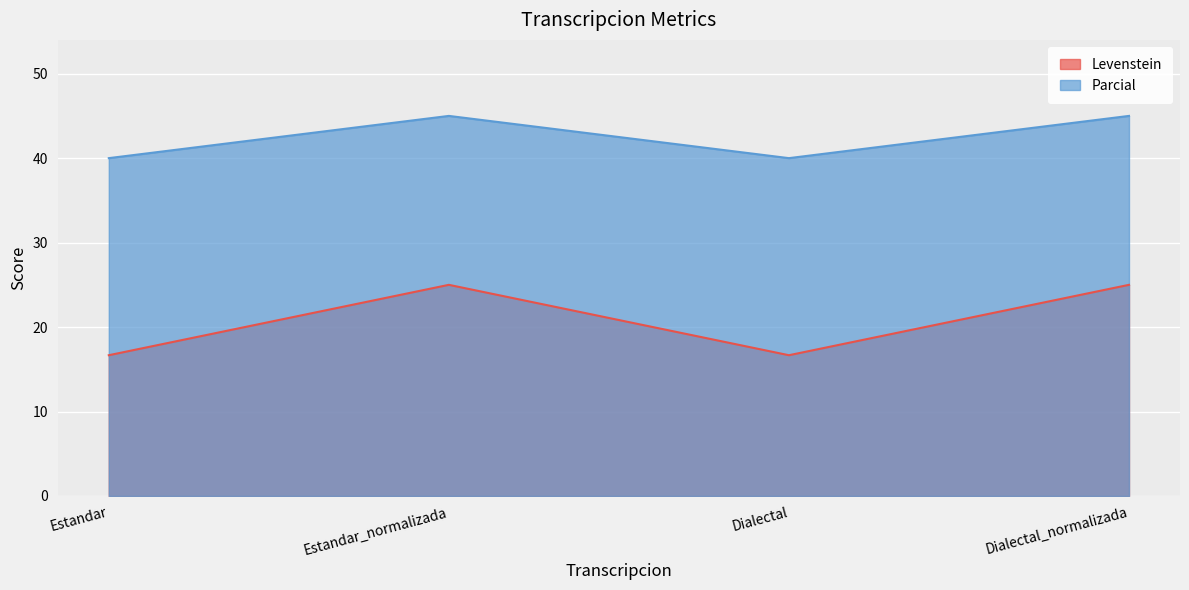

In Parcial, how many points are lower than both neighbors (excluding endpoints)?

1